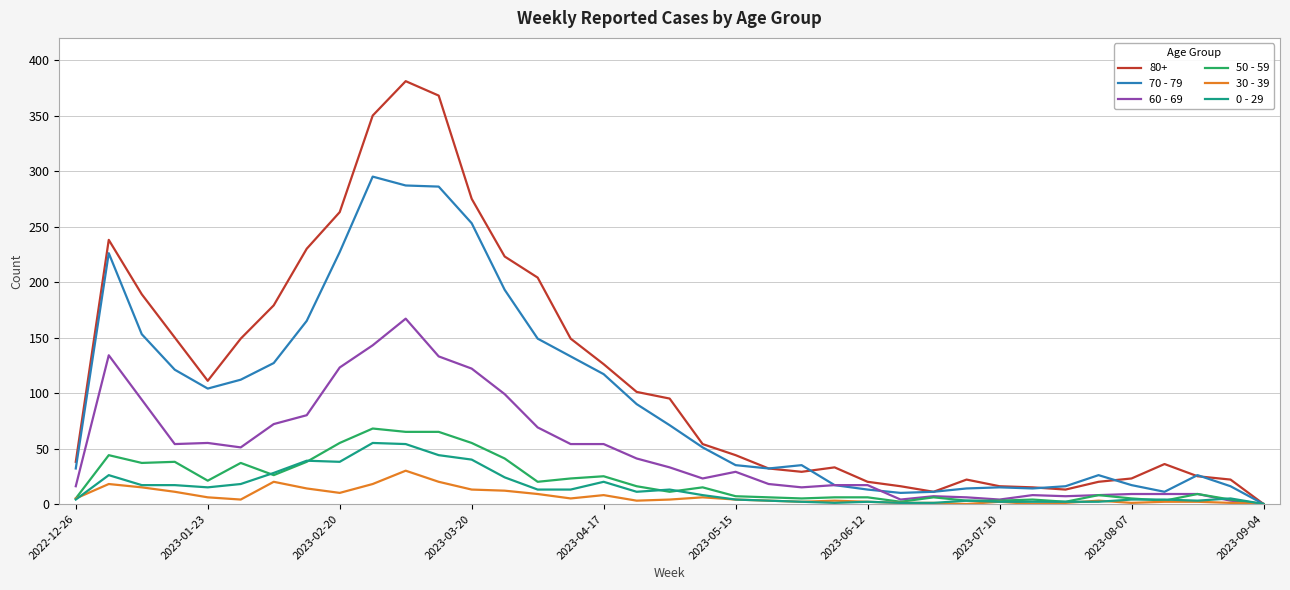

True or false: 70 - 79 and 60 - 69 cross at least once.

True